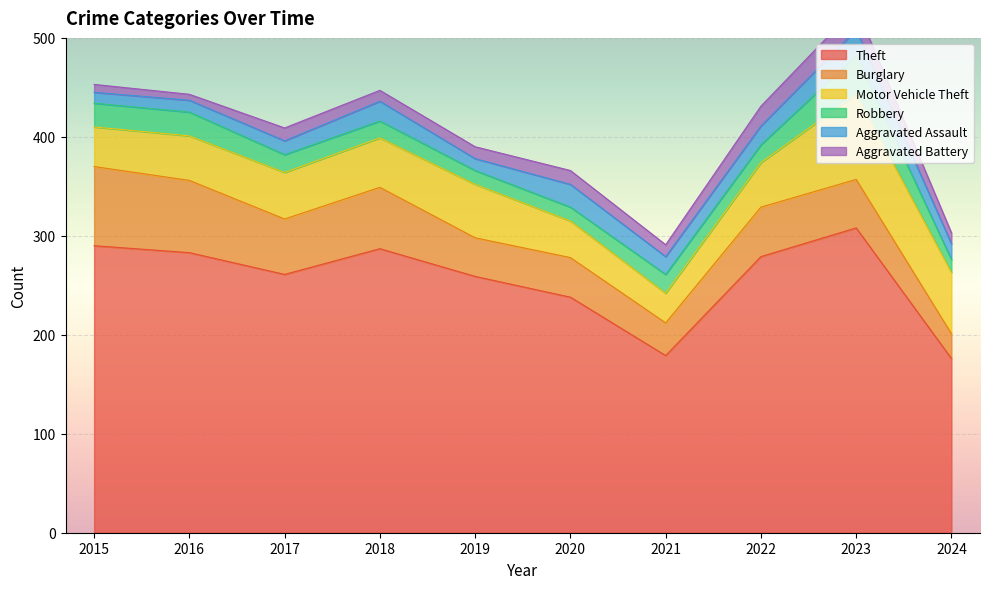

How many interior local peaks does the Burglary series have?

3